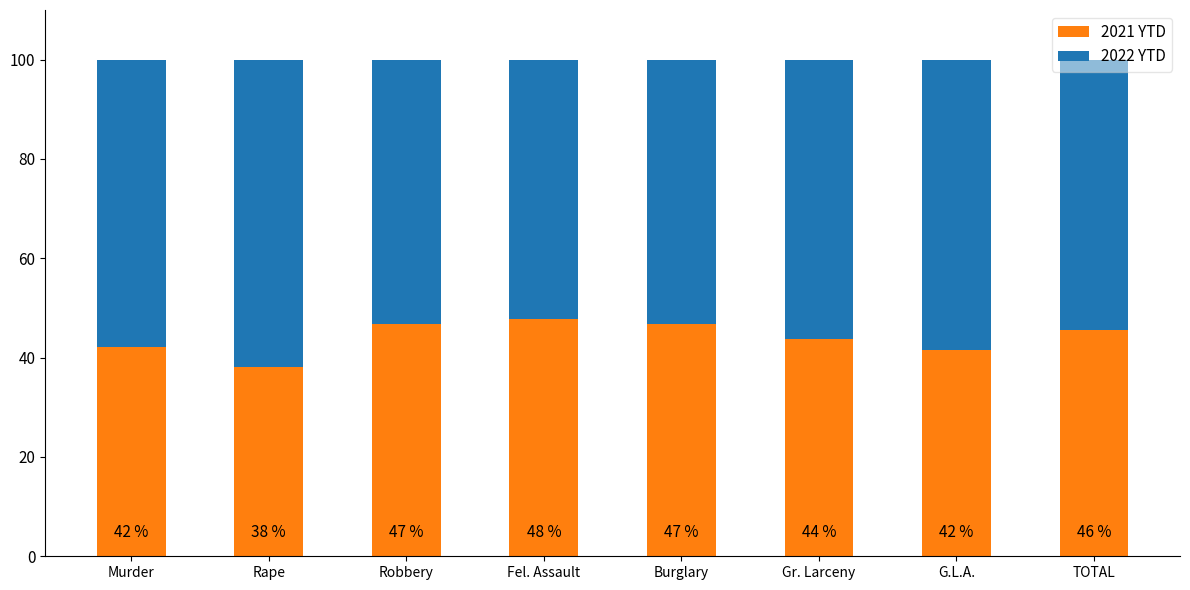

Which category has the lowest value in the 2021 YTD series?

Rape